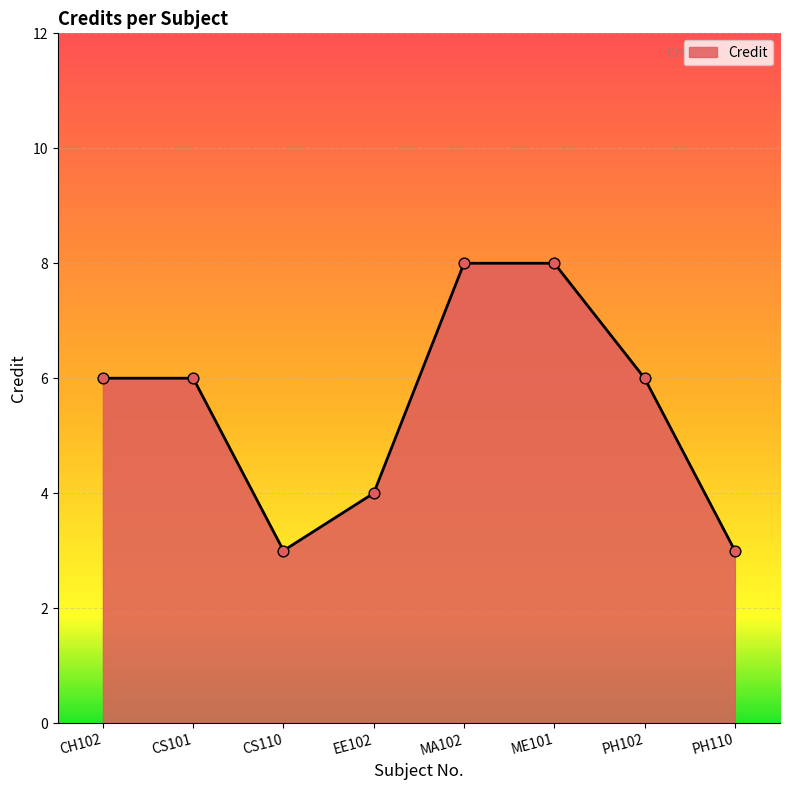

What is the change in value from PH102 to PH110?

-3